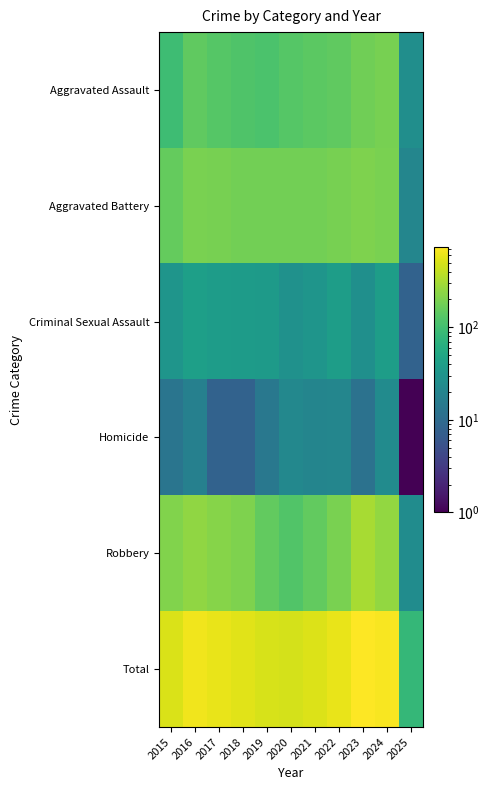

What is the spread (max minus min) of values at 2016?

631